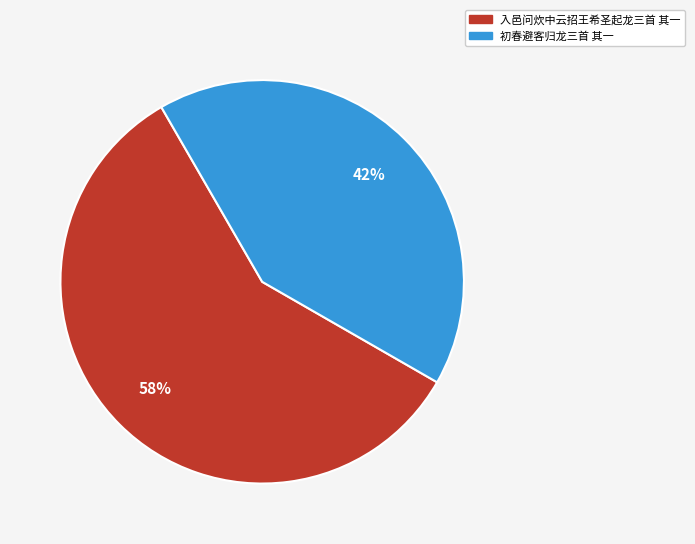

Is the sum of 入邑问炊中云招王希圣起龙三首 其一 and 初春避客归龙三首 其一 greater than half?

Yes